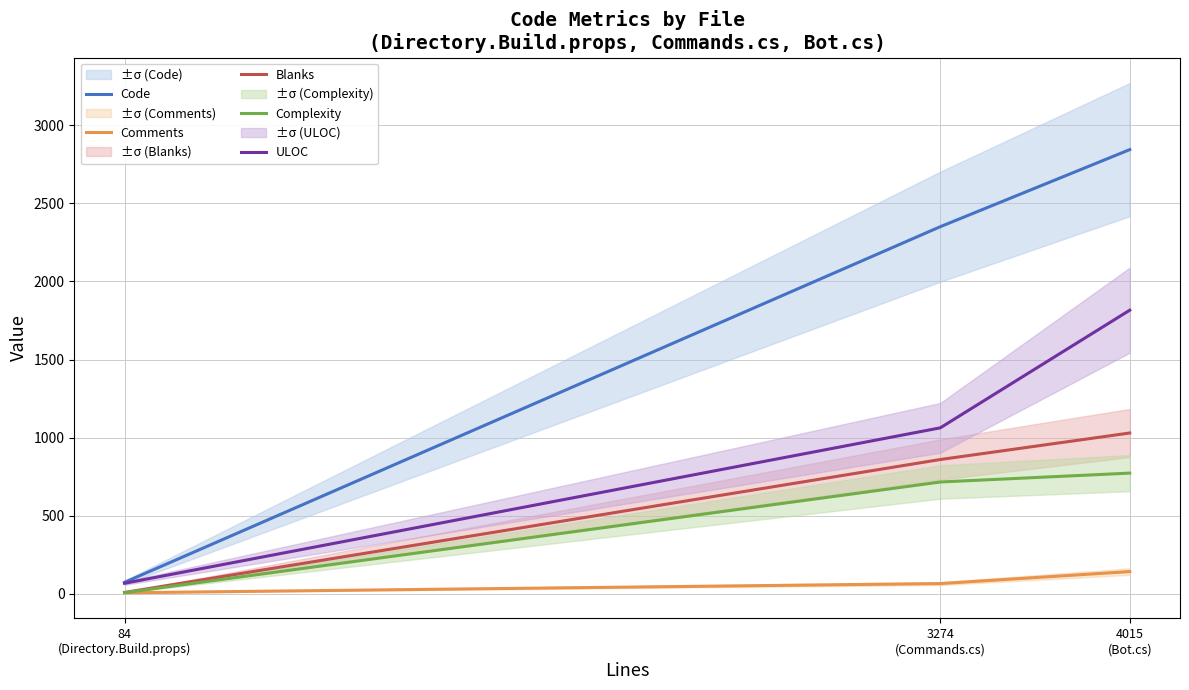

What is the total value across all series at 3274
(Commands.cs)?

5051